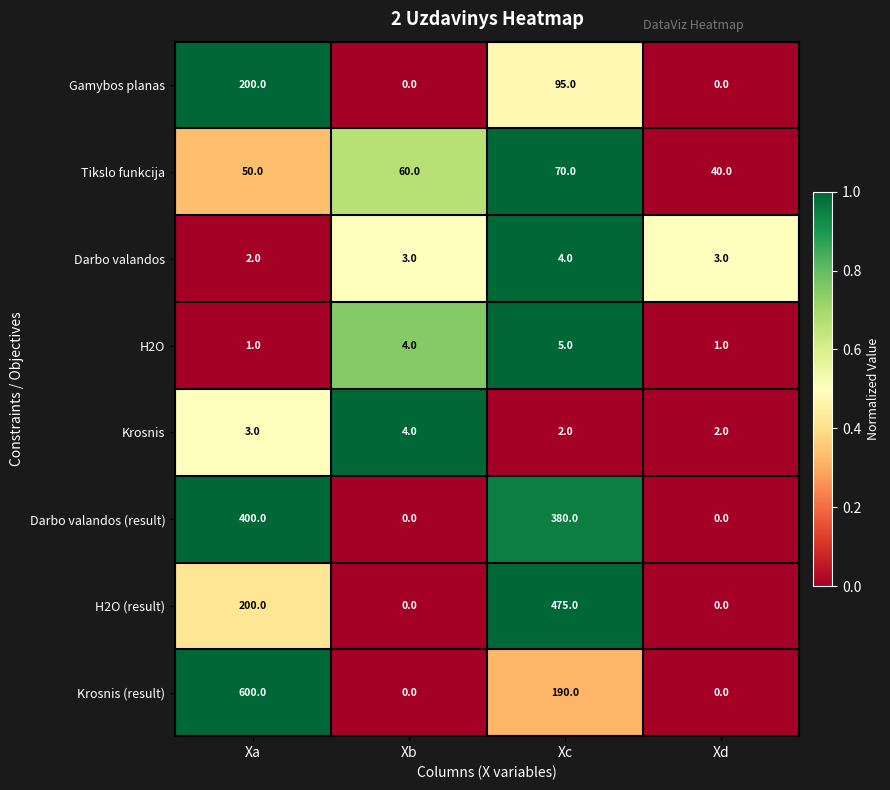

What is the difference between the Darbo valandos (result) values at Xa and Xd?

400